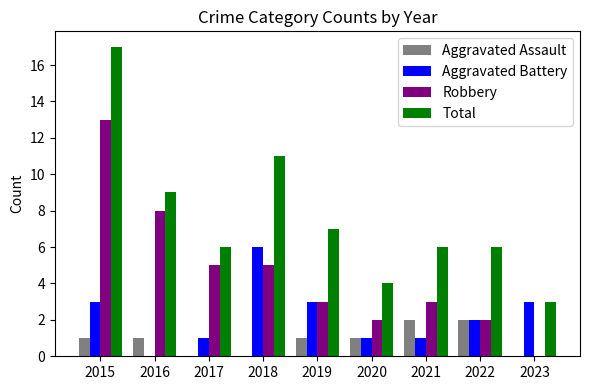

Which category has the highest value across all series?

2015